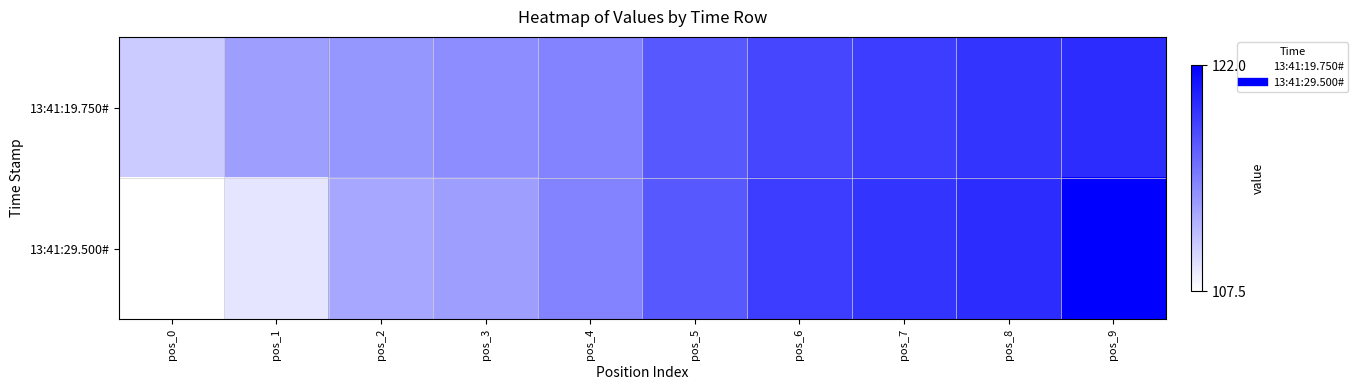

Between pos_8 and pos_4, which is larger?

pos_8